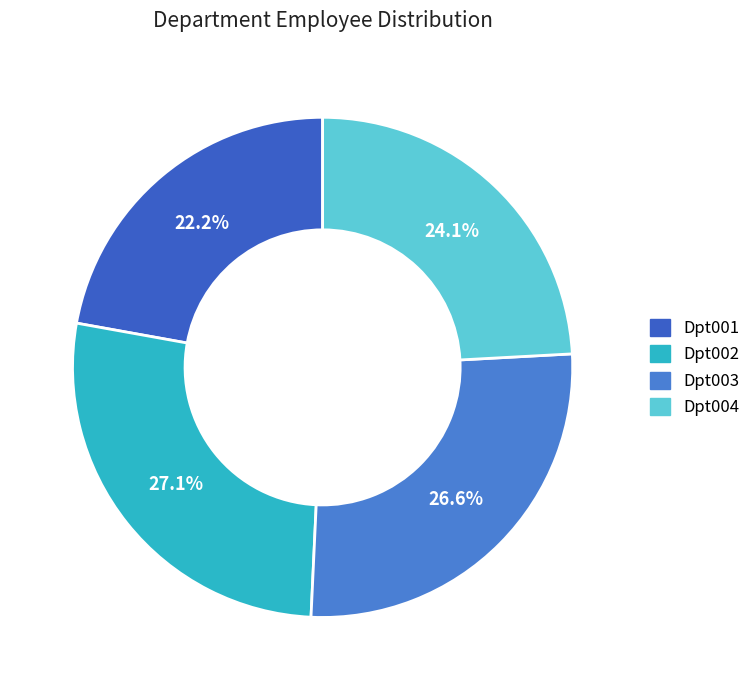

To the nearest percent, what is the combined percentage of Dpt004 and Dpt001?

46%